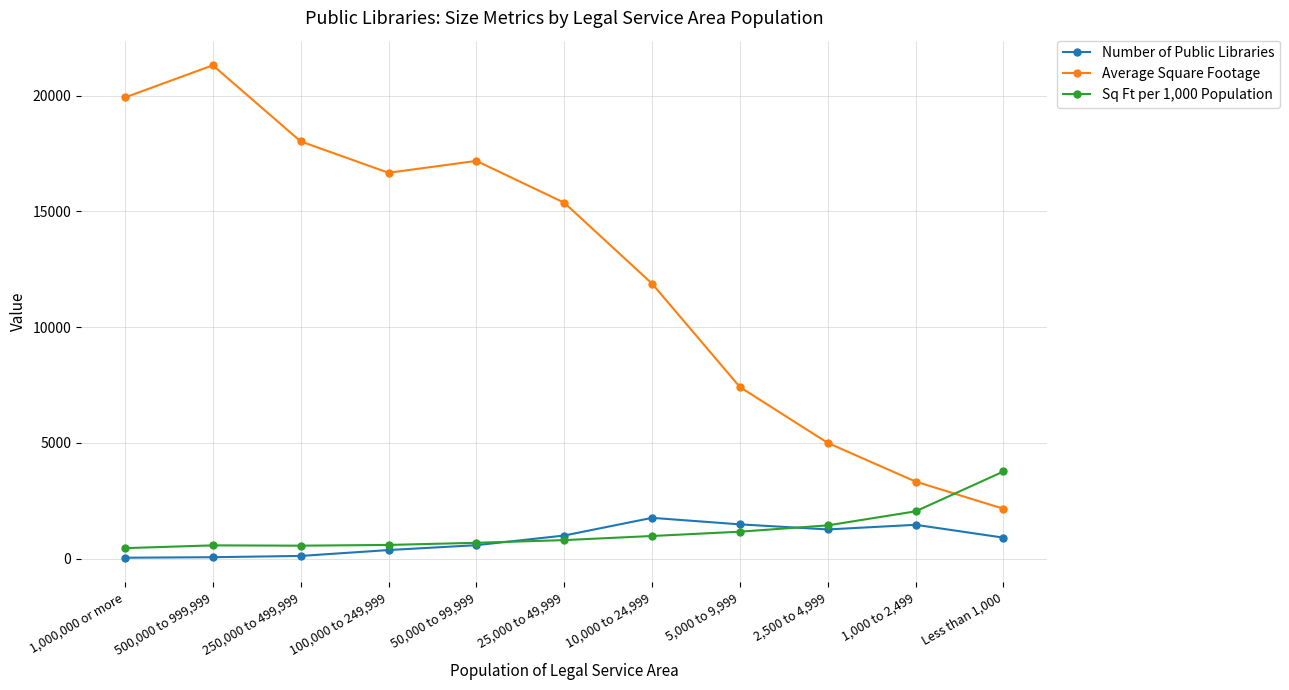

True or false: Average Square Footage and Number of Public Libraries intersect in this chart.

False